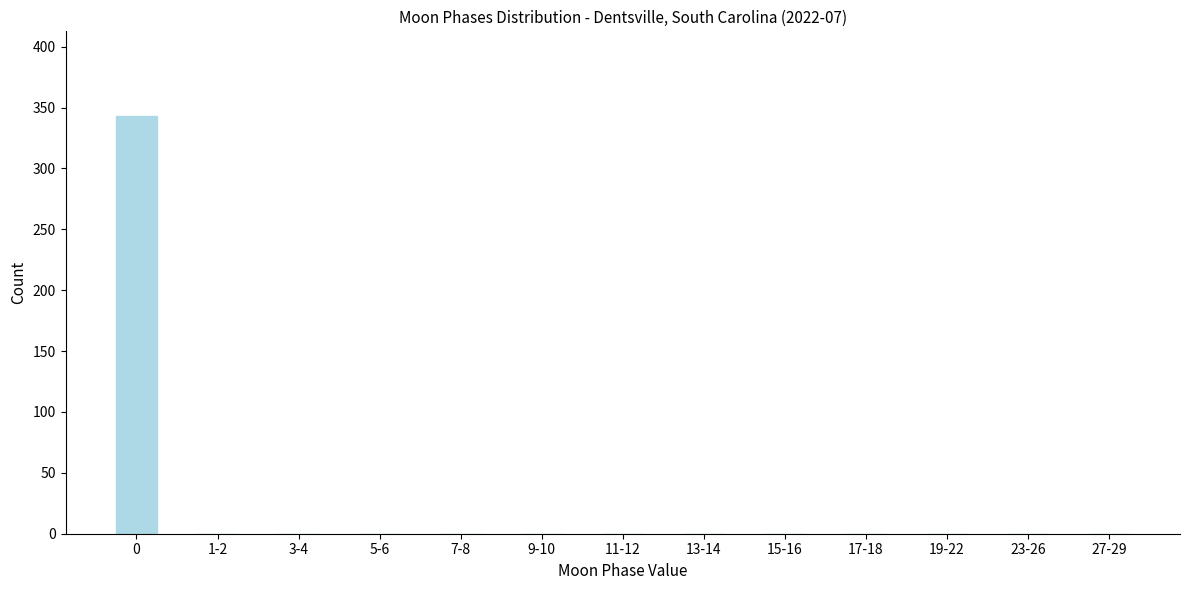

Reading left to right, list all the values displayed in this chart.

0=343	1-2=0	3-4=0	5-6=0	7-8=0	9-10=0	11-12=0	13-14=0	15-16=0	17-18=0	19-22=0	23-26=0	27-29=0